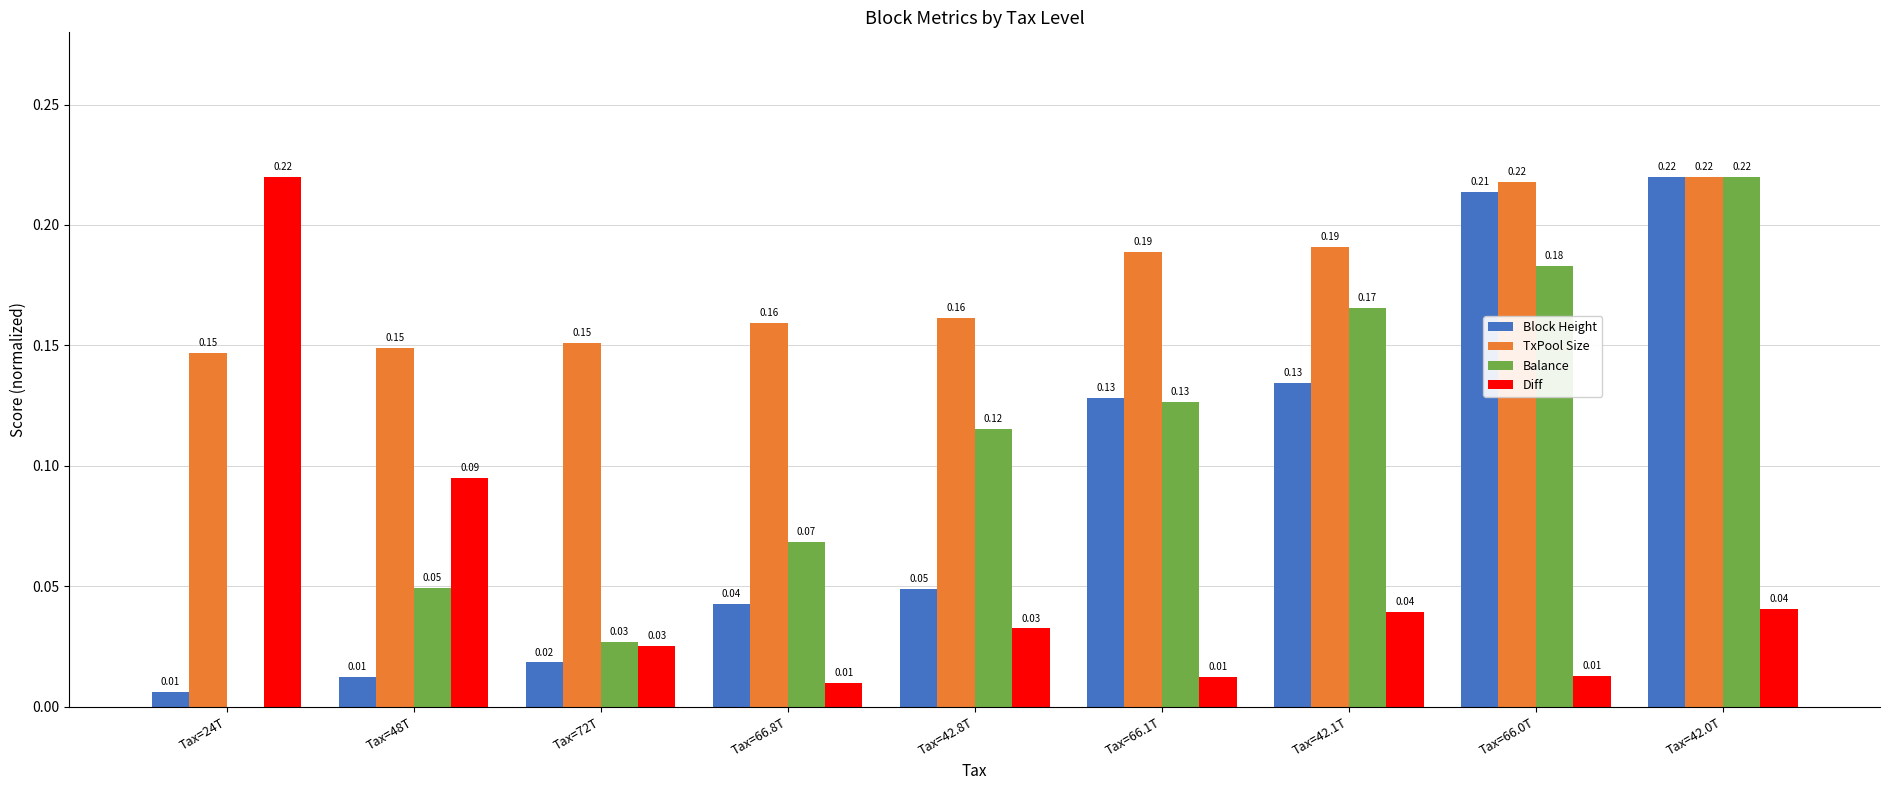

What is the total value across all series at Tax=42.8T?

0.4